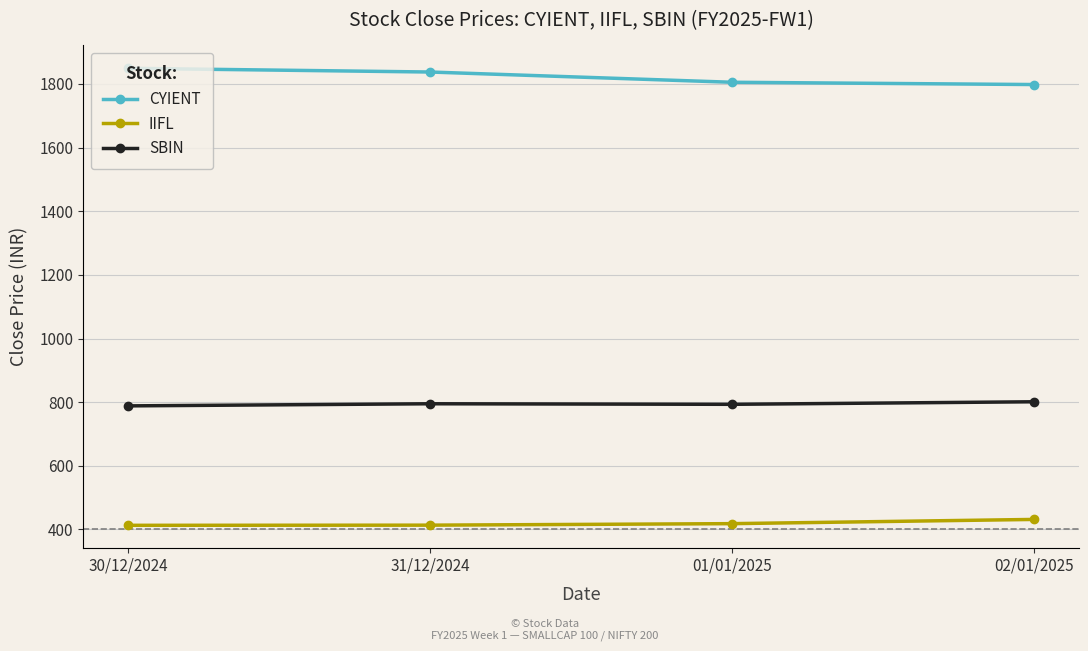

What position from the right is 01/01/2025?

2